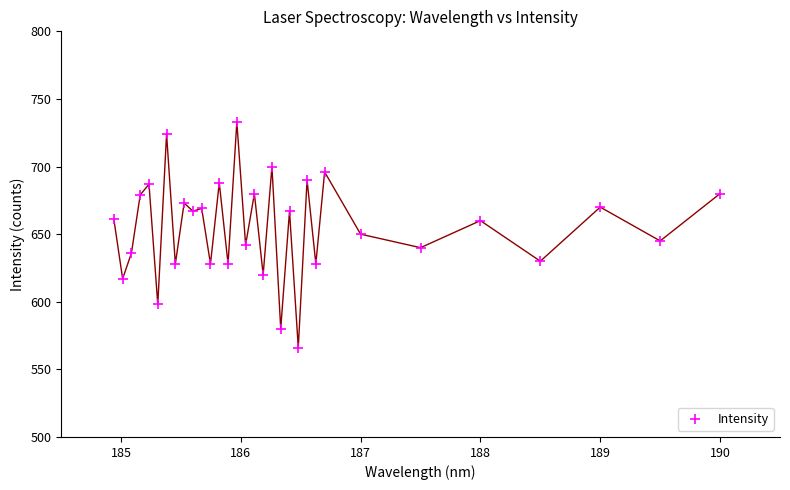

What is the range of Y values (max minus min)?

167